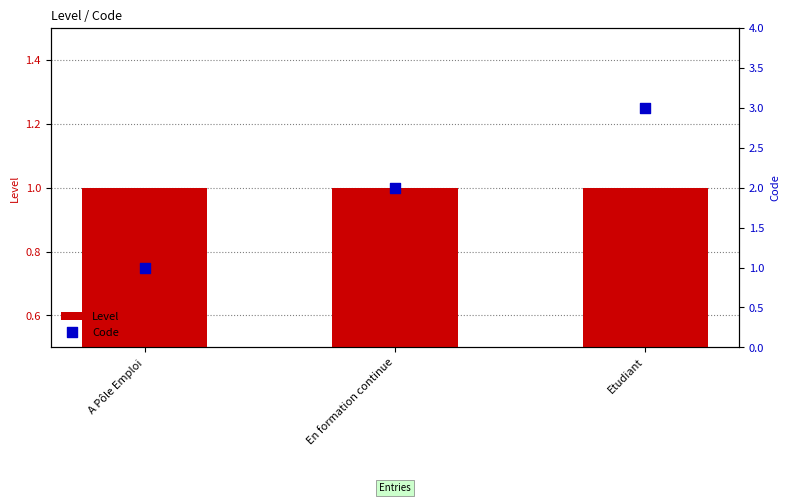

Which series has the largest Y range (max minus min)?

Code